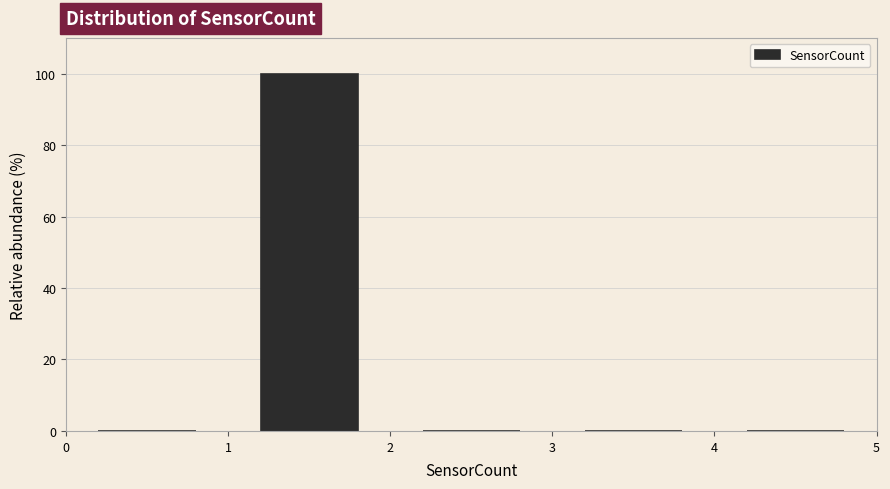

What is the height of the bar covering 1 to 2 on the x-axis? The values are not printed on the chart, so give them approximately, as read against the axis.

100